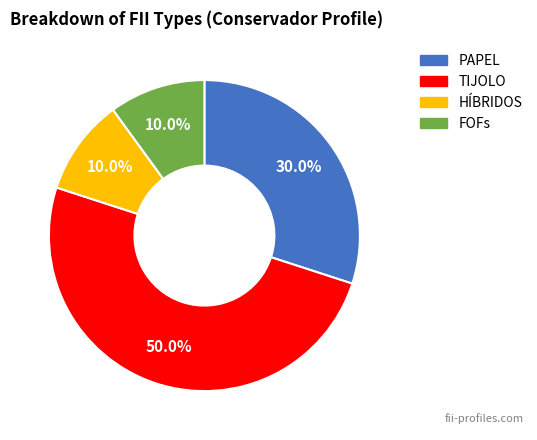

Which category has the biggest portion of the pie?

TIJOLO